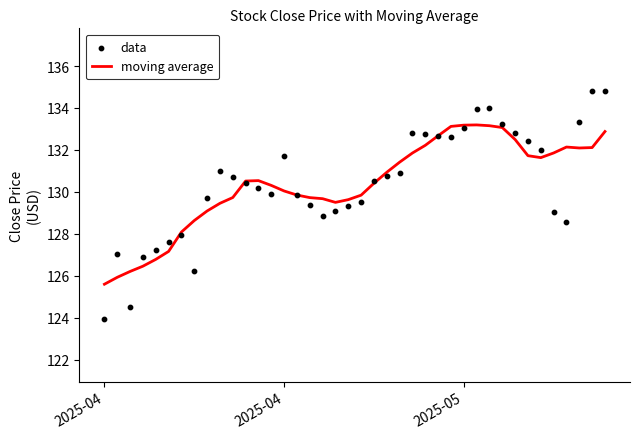

What are all the series names shown in the legend?

moving average, data